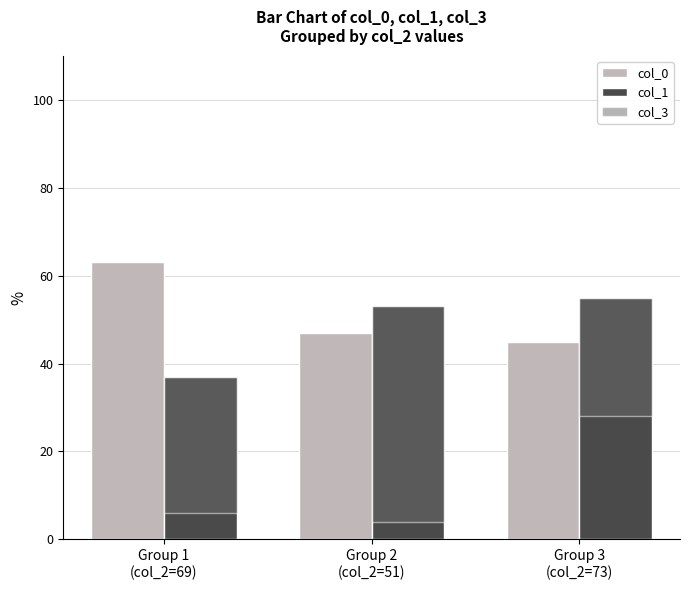

What is the spread (max minus min) of values at Group 2
(col_2=51)?

6